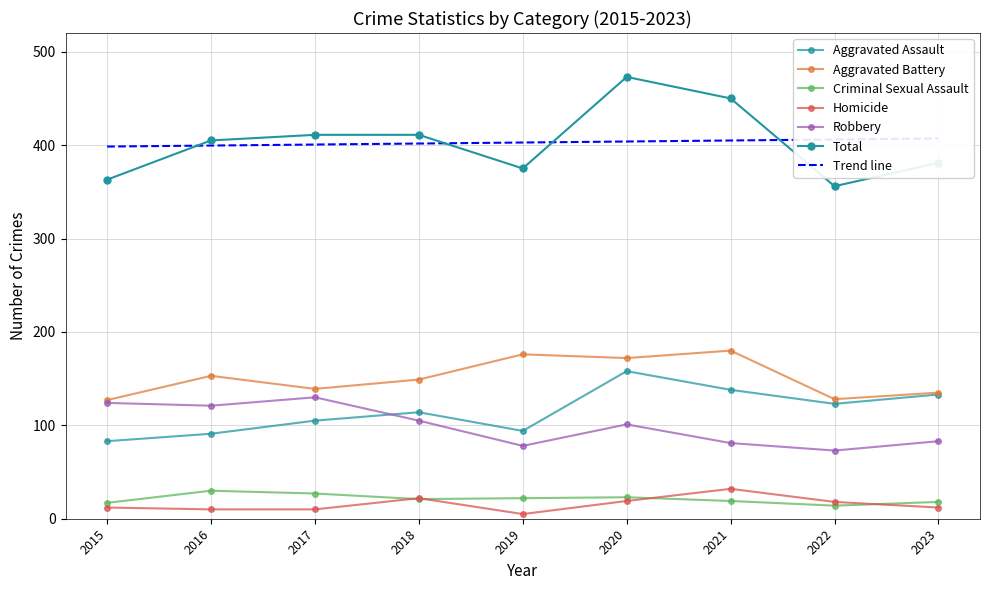

Which series has the largest total across all categories?

Total